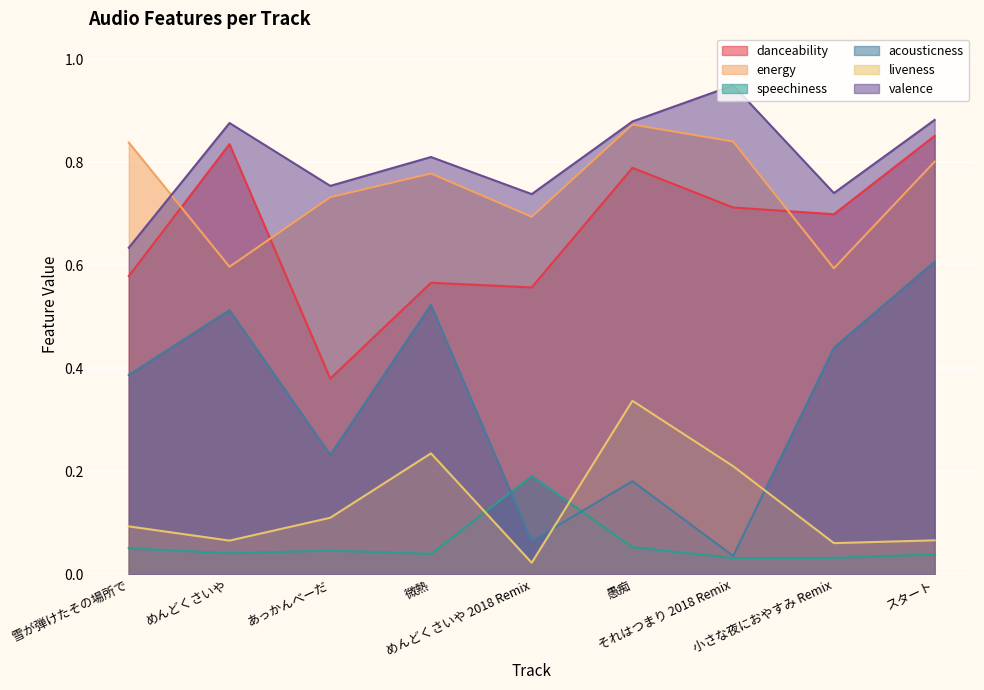

At how many categories does at least one series exceed 0?

9